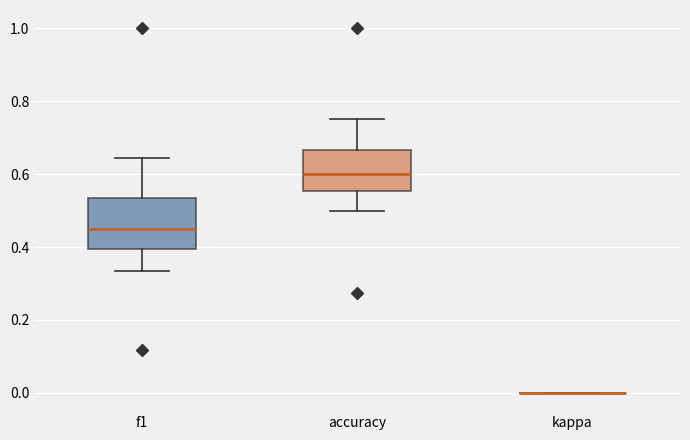

Reading left to right, read every box against the y-axis: the position of its median line, the range the box covers, and the ends of its whiskers. The values are not printed on the chart, so give them approximately, as read against the axis.

f1: median 0.46, box 0.40 to 0.54, whiskers 0.34 to 0.64
accuracy: median 0.60, box 0.56 to 0.66, whiskers 0.50 to 0.76
kappa: box collapsed to a line at 0.00, whiskers 0.00 to 0.00